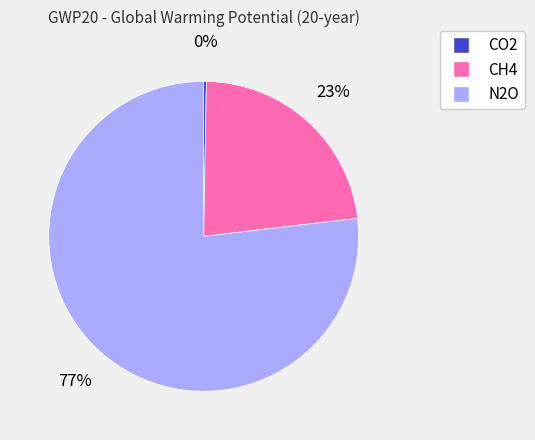

How many segments does this pie chart have?

3